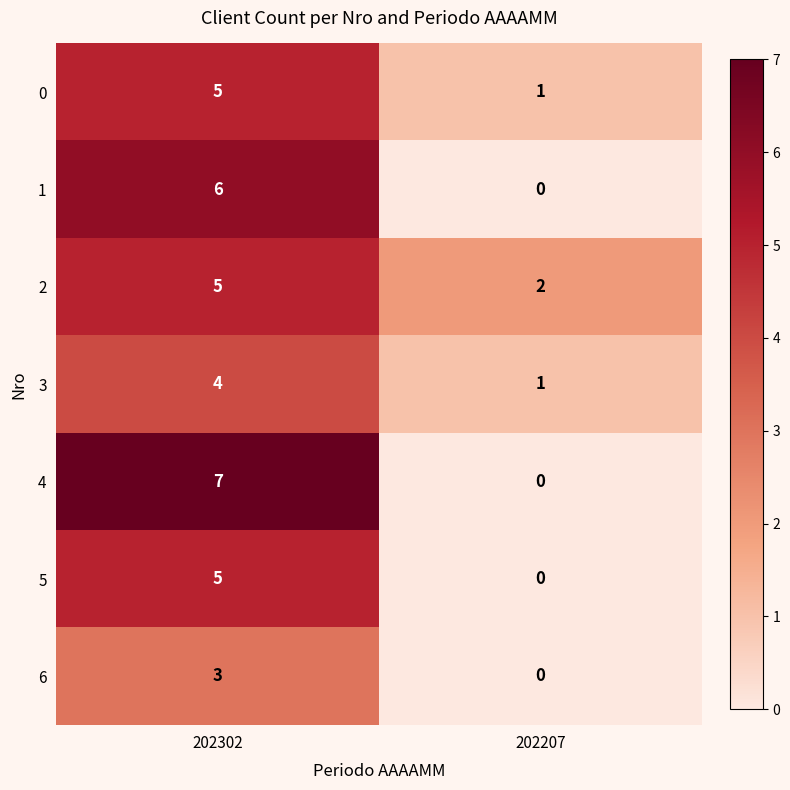

At which label is 6 closest to 1?

202207